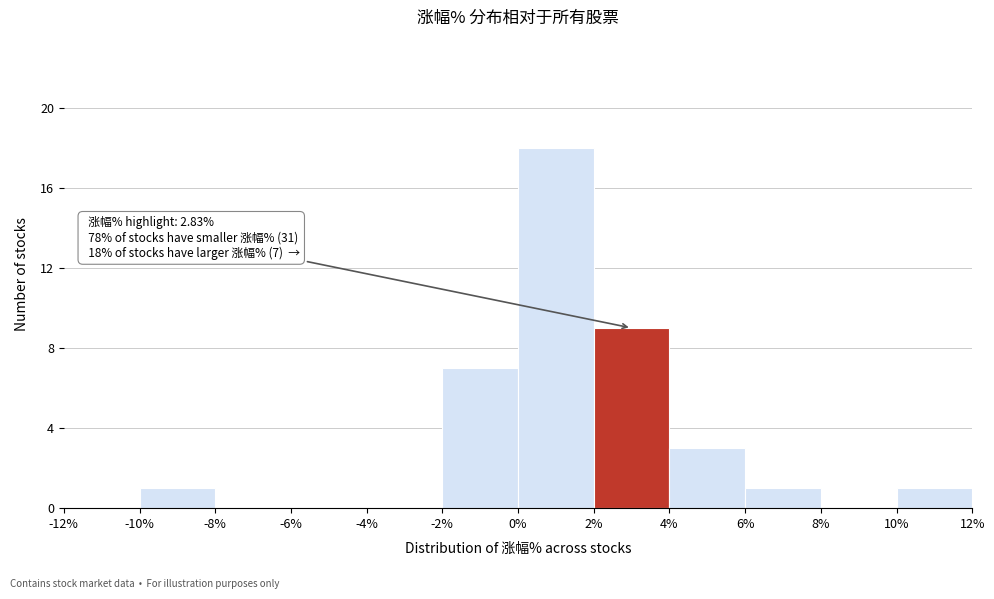

Which range on the x-axis has the tallest bar?

0% to 2%